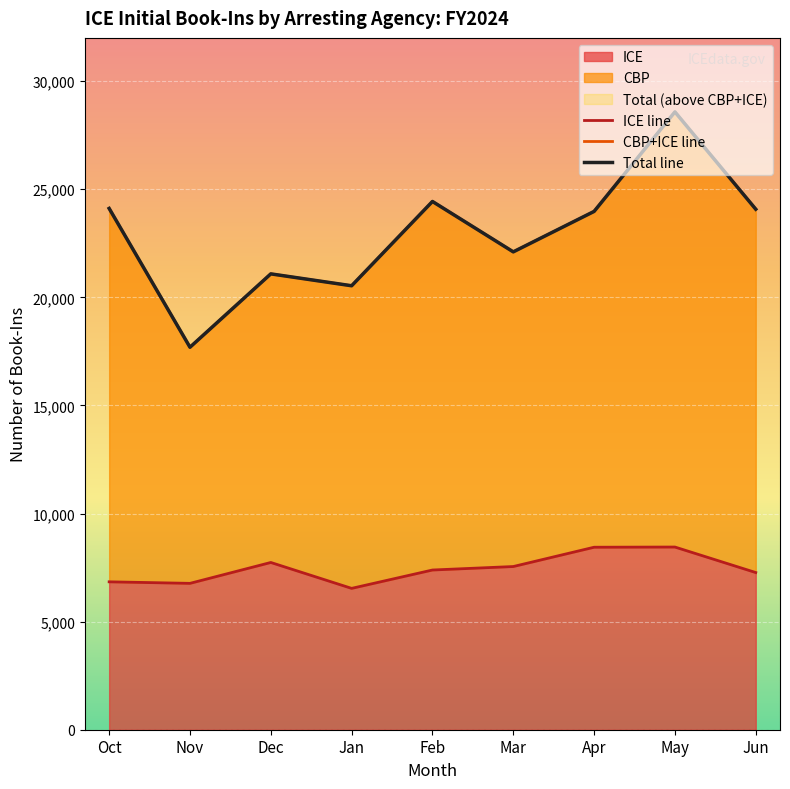

True or false: CBP+ICE line has a value of 24434 at Feb.

True